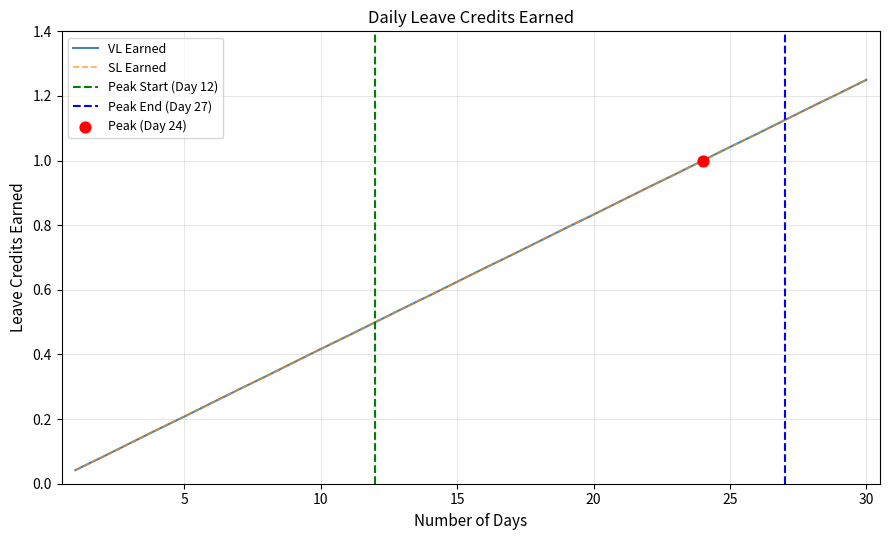

What are all the series names shown in the legend?

VL Earned, SL Earned